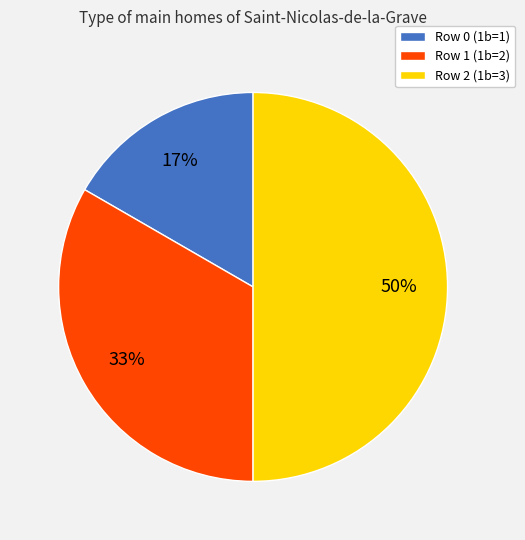

To the nearest percent, what is the average slice percentage?

33%